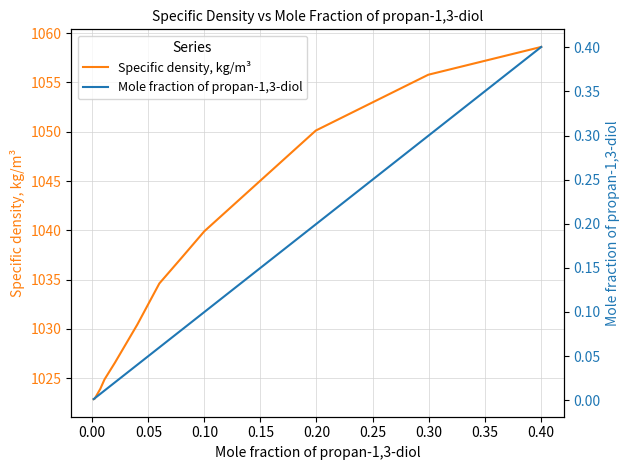

What is the greatest value displayed?

1058.6